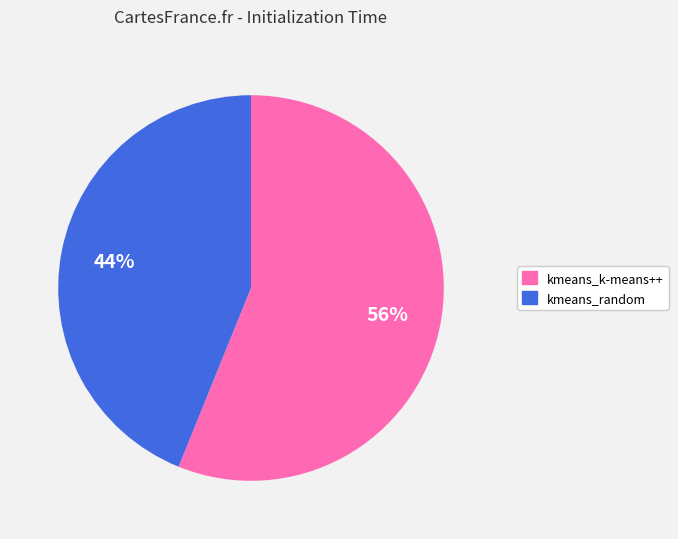

To the nearest percent, what is the combined percentage of kmeans_k-means++ and kmeans_random?

100%